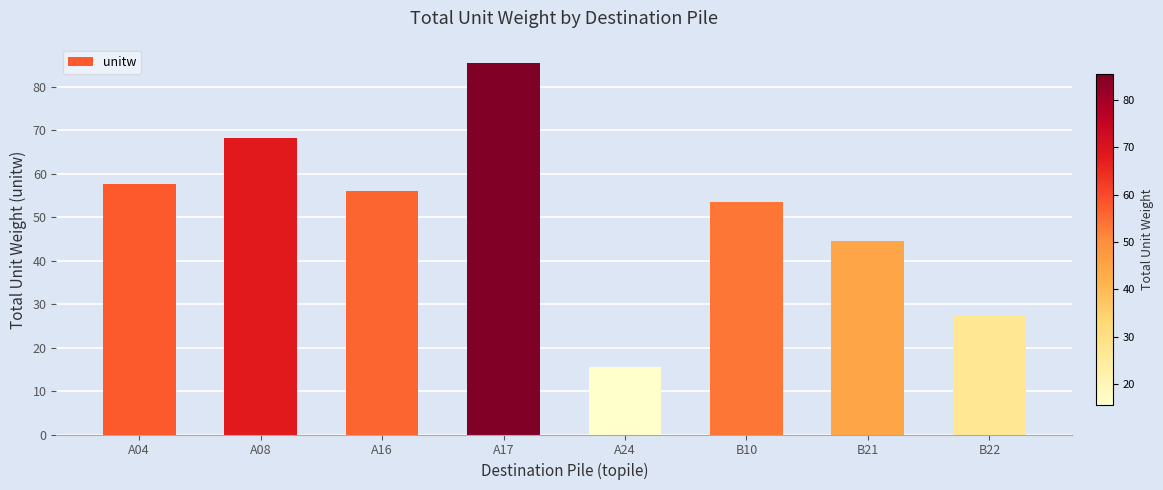

True or false: the data shows 24.0 at A24.

False